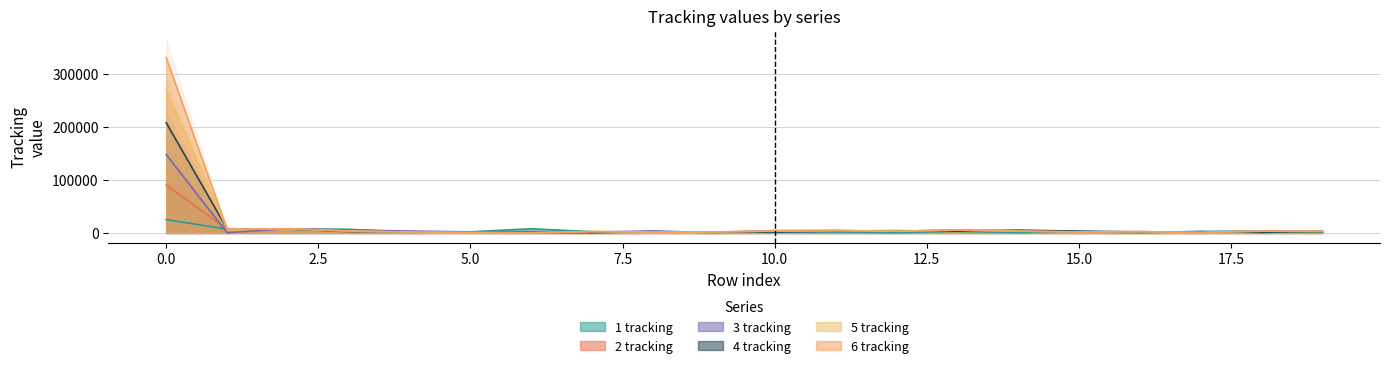

Reading right to left, what are all the values shown in this chart?

1 tracking: 19=1456	18=3496	17=2900	16=337	15=2015	14=740	13=2988	12=538	11=1801	10=1713	9=1458	8=1508	7=2318	6=7860	5=2158	4=1103	3=6853	2=7202	1=7202	0=25158
2 tracking: 19=3129	18=3300	17=1039	16=2314	15=1852	14=3485	13=5253	12=3344	11=4299	10=3576	9=1738	8=1520	7=2466	6=423	5=1008	4=1662	3=3881	2=7737	1=7202	0=90515
3 tracking: 19=3129	18=3300	17=1039	16=2313	15=1852	14=3485	13=5253	12=3344	11=4512	10=4487	9=559	8=3704	7=1691	6=2276	5=1957	4=3544	3=5659	2=8025	1=376	0=148034
4 tracking: 19=3300	18=1039	17=2313	16=1852	15=3485	14=5253	13=3344	12=4300	11=3575	10=1738	9=1520	8=2466	7=423	6=1008	5=1662	4=2096	3=2536	2=7202	1=7878	0=208102
5 tracking: 19=3129	18=3301	17=1039	16=2312	15=1852	14=3485	13=5253	12=3344	11=4300	10=3575	9=1738	8=1520	7=2466	6=423	5=1008	4=1662	3=3587	2=7737	1=7202	0=270809
6 tracking: 19=3129	18=3300	17=1039	16=2314	15=1852	14=3486	13=5252	12=3344	11=4300	10=3575	9=1738	8=1520	7=2466	6=423	5=1008	4=1662	3=3560	2=7737	1=7202	0=330836